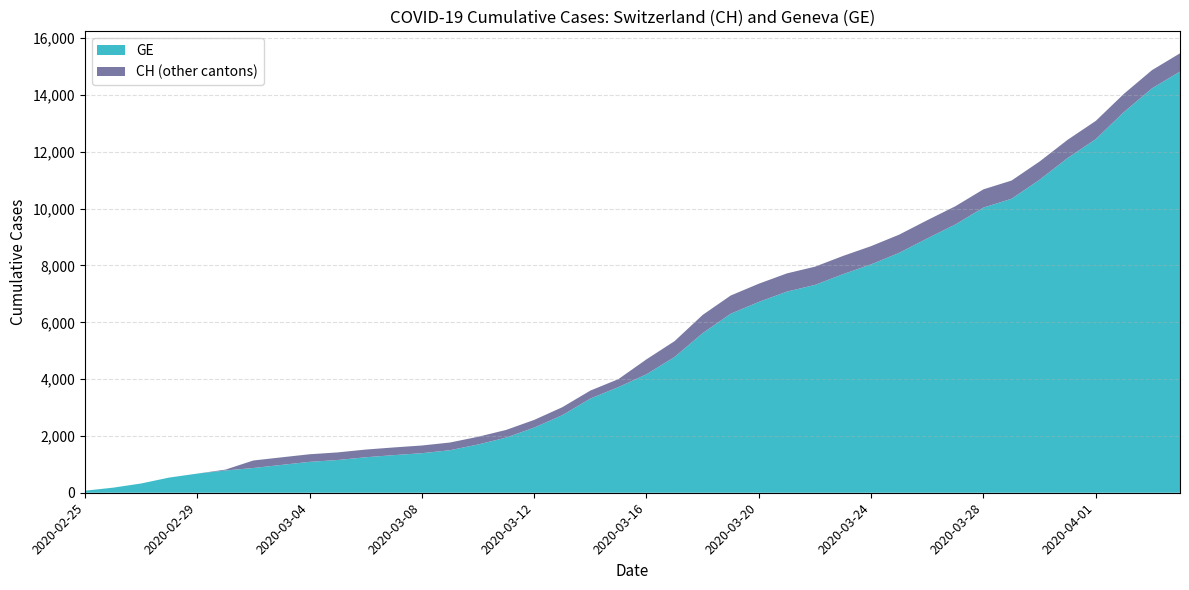

Reading left to right, list all the values displayed in this chart.

GE: 72	178	326	534	674	783	871	980	1087	1152	1249	1324	1392	1497	1699	1940	2293	2729	3315	3719	4170	4780	5618	6302	6717	7080	7316	7695	8040	8445	8953	9444	10039	10348	11019	11785	12448	13399	14234	14828
CH: 72	178	326	534	674	813	1136	1246	1355	1420	1520	1595	1663	1768	1970	2211	2564	3010	3596	4000	4697	5337	6260	6944	7359	7722	7958	8337	8682	9087	9595	10086	10681	10990	11661	12427	13090	14041	14876	15470